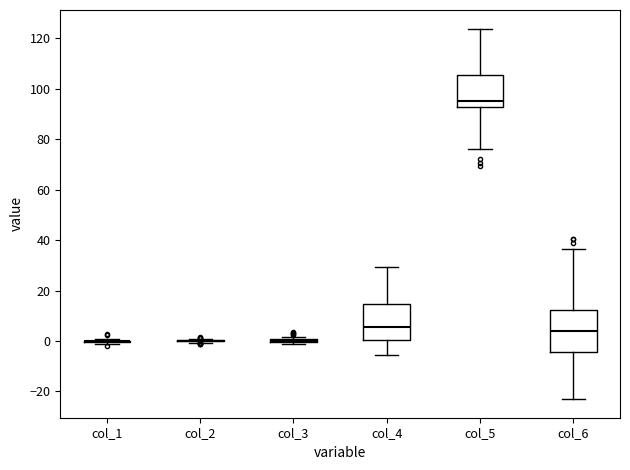

Reading left to right, read every box against the y-axis: the position of its median line, the range the box covers, and the ends of its whiskers. The values are not printed on the chart, so give them approximately, as read against the axis.

col_1: box collapsed to a line at 0, whiskers -2 to 0
col_2: box collapsed to a line at 0, whiskers 0 to 0
col_3: box collapsed to a line at 0, whiskers -2 to 2
col_4: median 6, box 0 to 14, whiskers -6 to 30
col_5: median 96, box 92 to 106, whiskers 76 to 124
col_6: median 4, box -4 to 12, whiskers -24 to 36